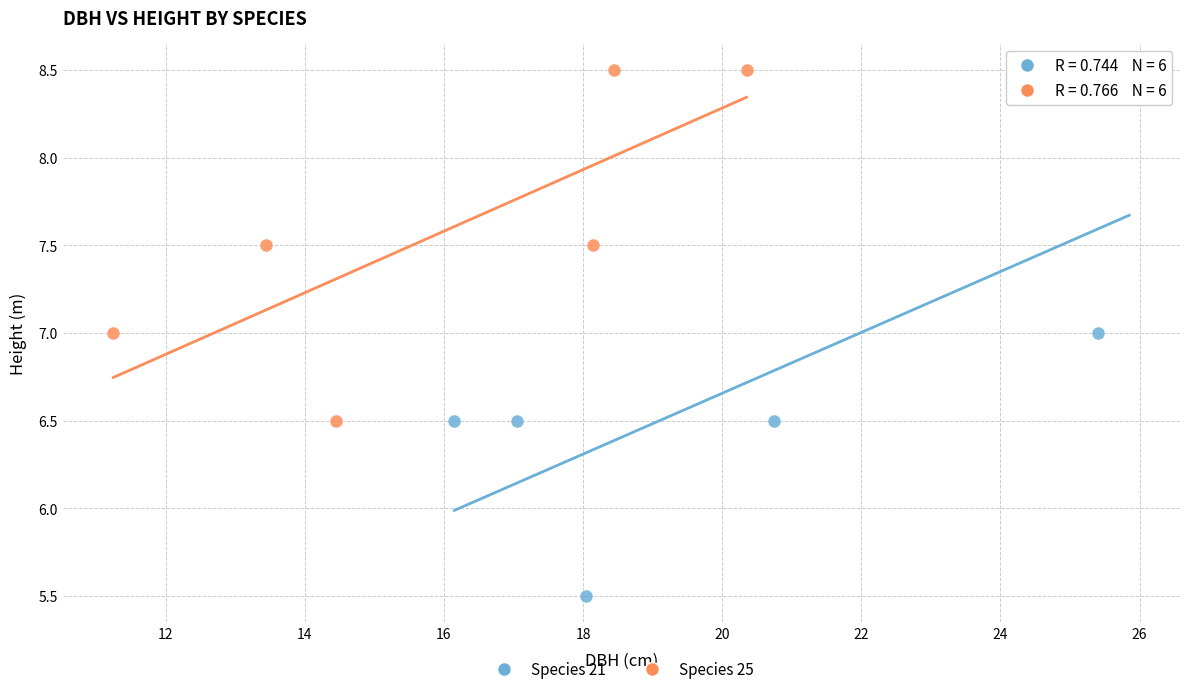

Which series has the largest Y range (max minus min)?

Species 21